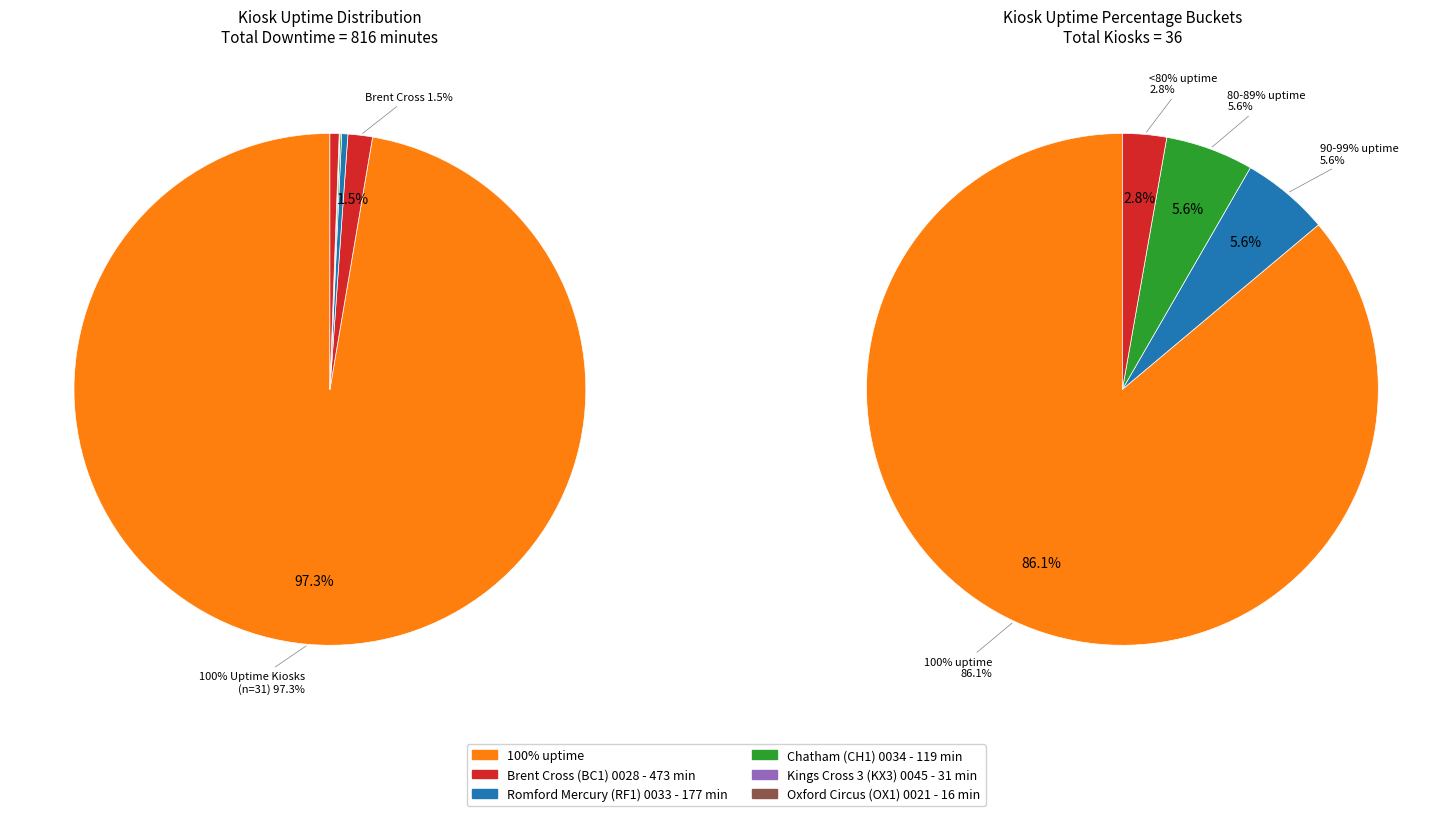

The < 100% Uptime slice represents 9% of the pie. True or false?

False